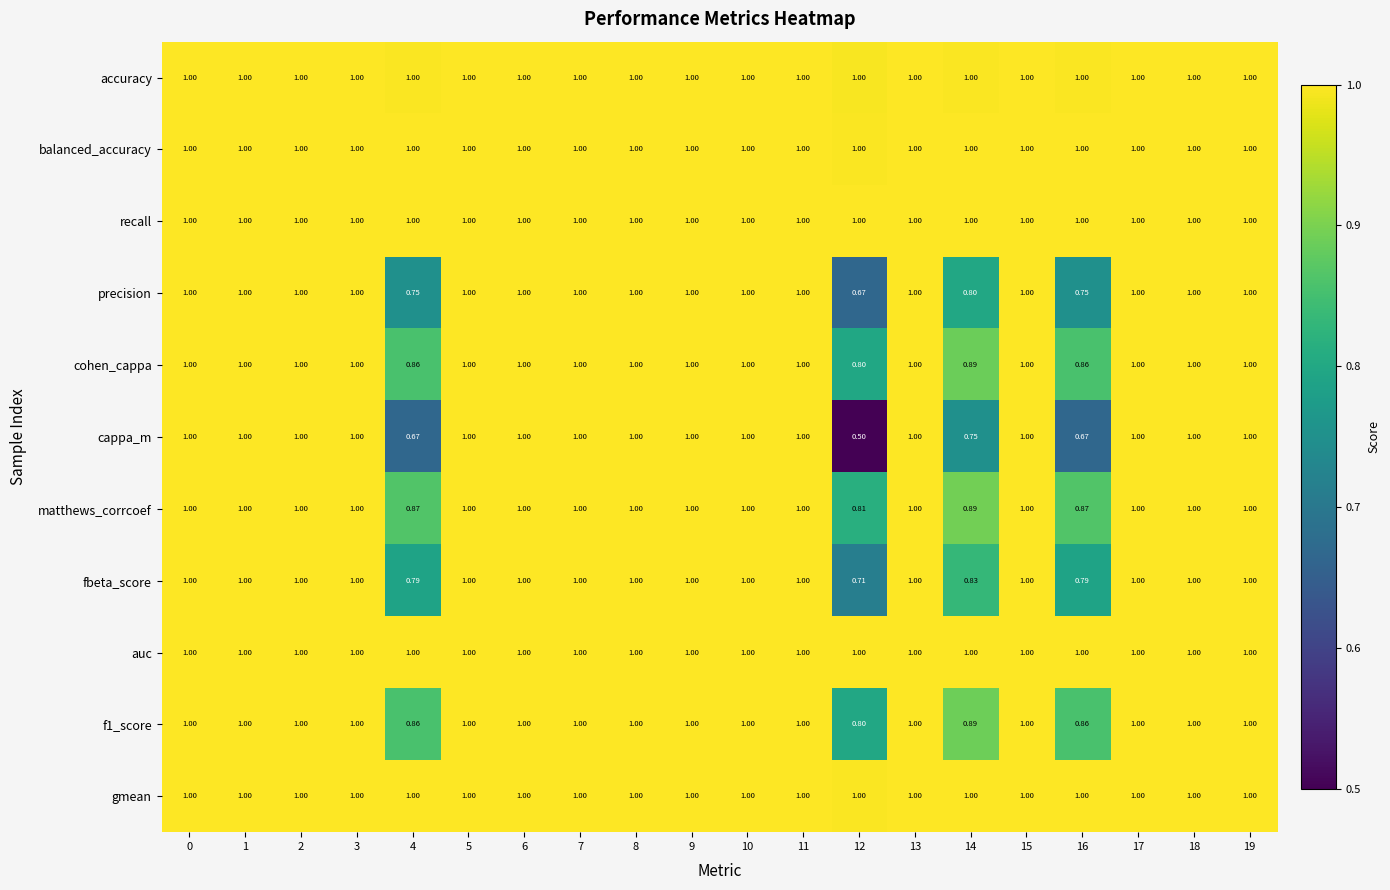

Which series changed the most between 4 and 13?

cappa_m